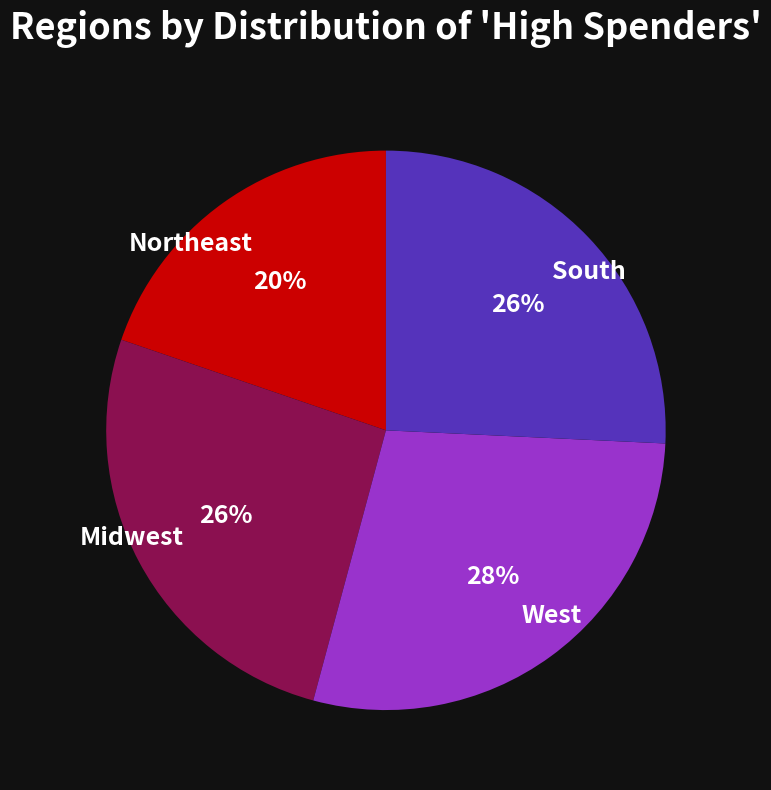

To the nearest percent, what is the combined percentage of Midwest and South?

52%